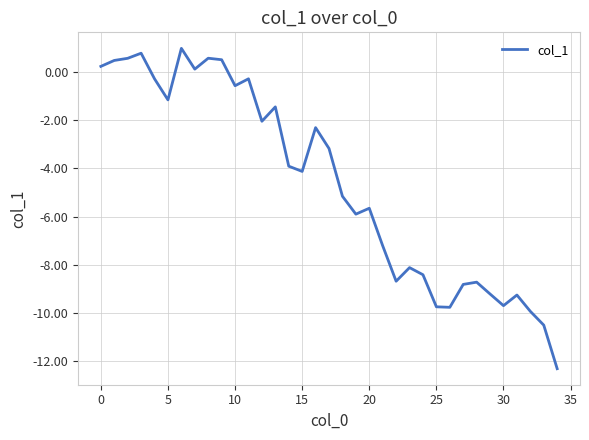

What is the difference between the maximum and minimum values?

13.3